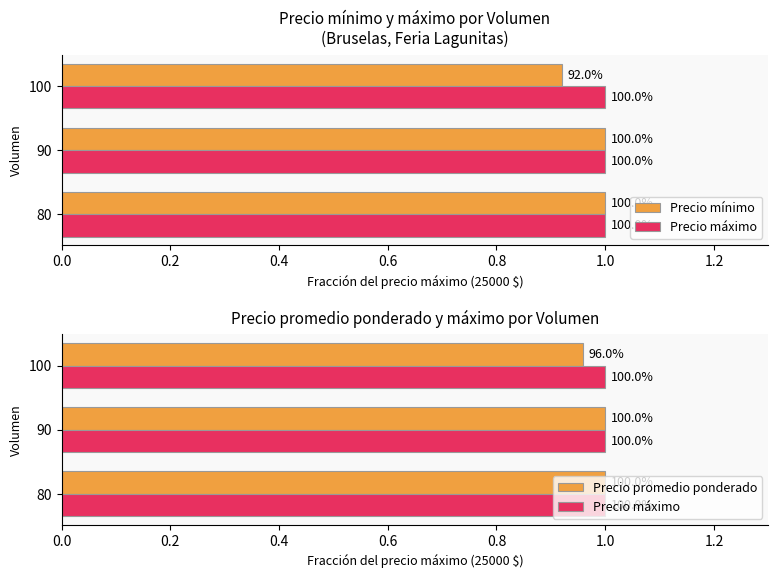

What is the value of the Precio mínimo bar at the 1st from the left?

1.0